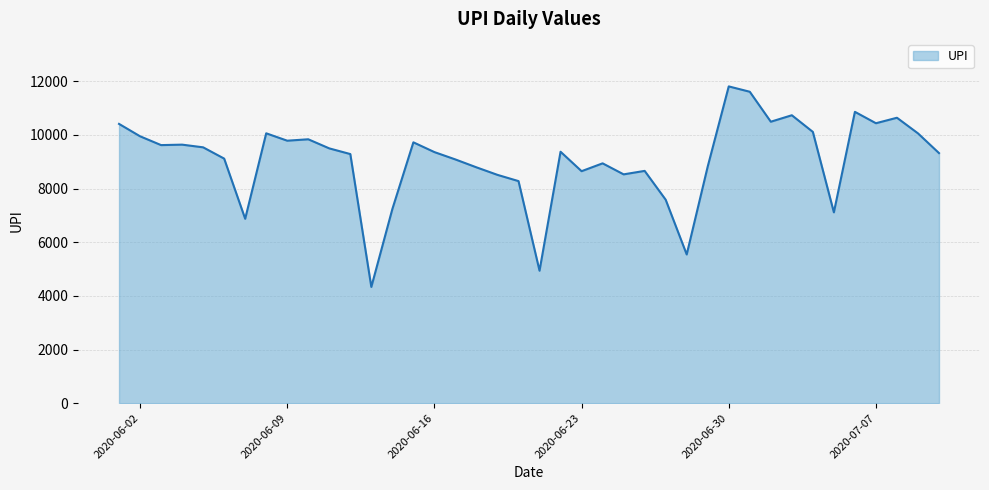

What is the minimum value shown in the chart?

4333.7